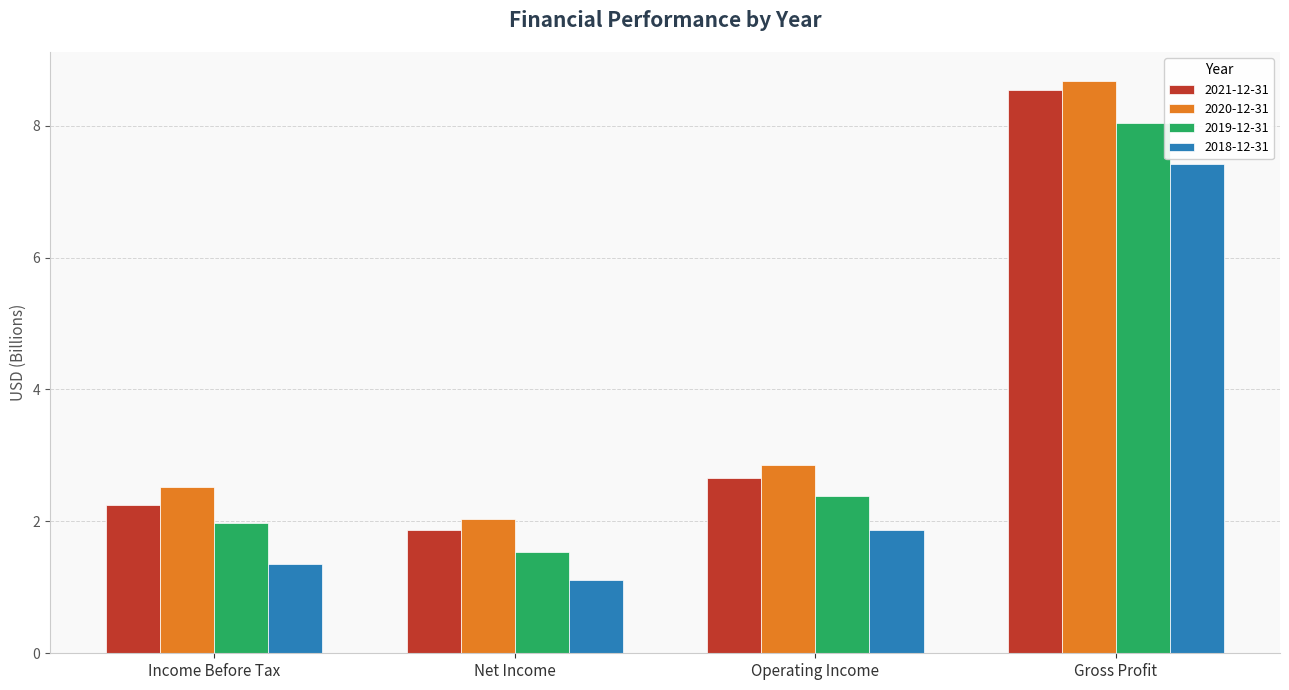

What are all the series names shown in the legend?

2021-12-31, 2020-12-31, 2019-12-31, 2018-12-31